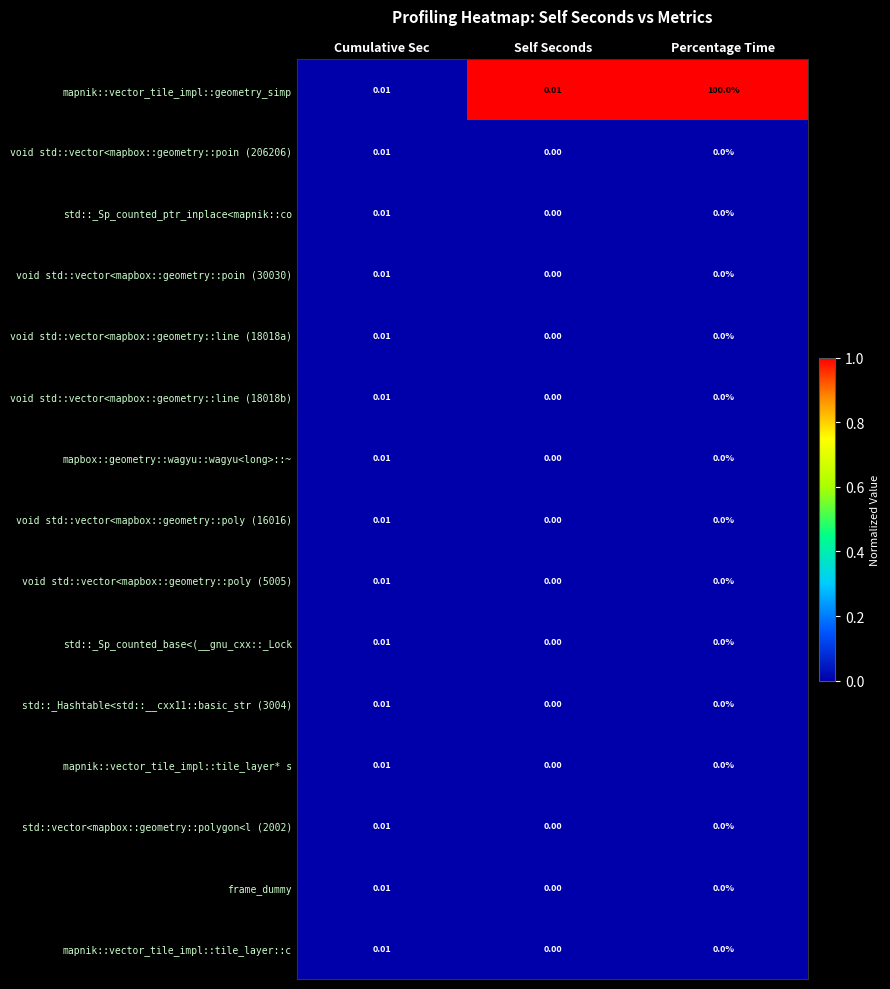

Which series changed the most between Cumulative Sec and Percentage Time?

mapnik::vector_tile_impl::geometry_simp